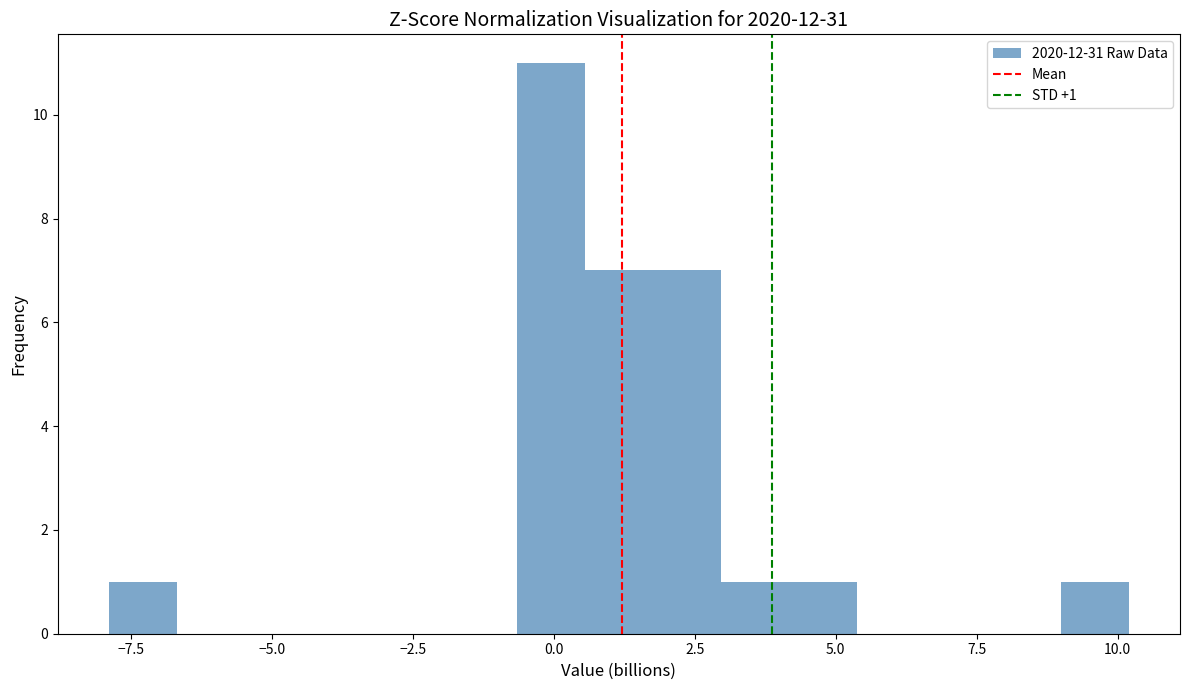

Read against the x-axis, roughly where is the centre of the tallest bar?

0.0